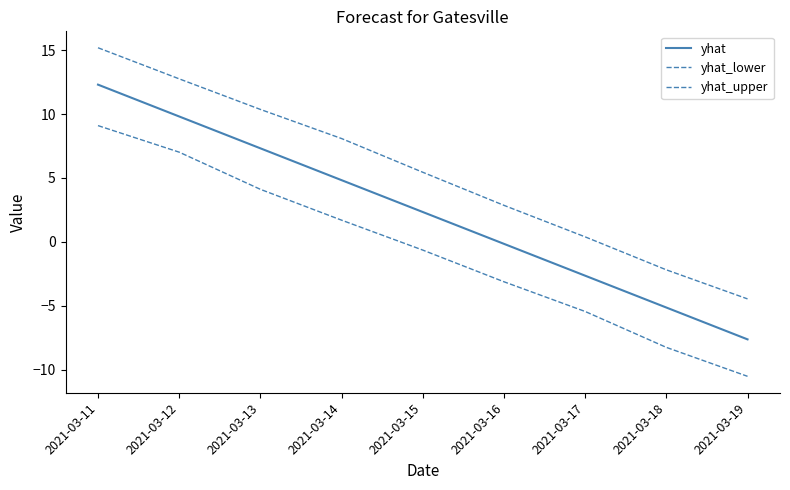

Rank the series at 2021-03-14 from lowest to highest value.

yhat_lower, yhat, yhat_upper